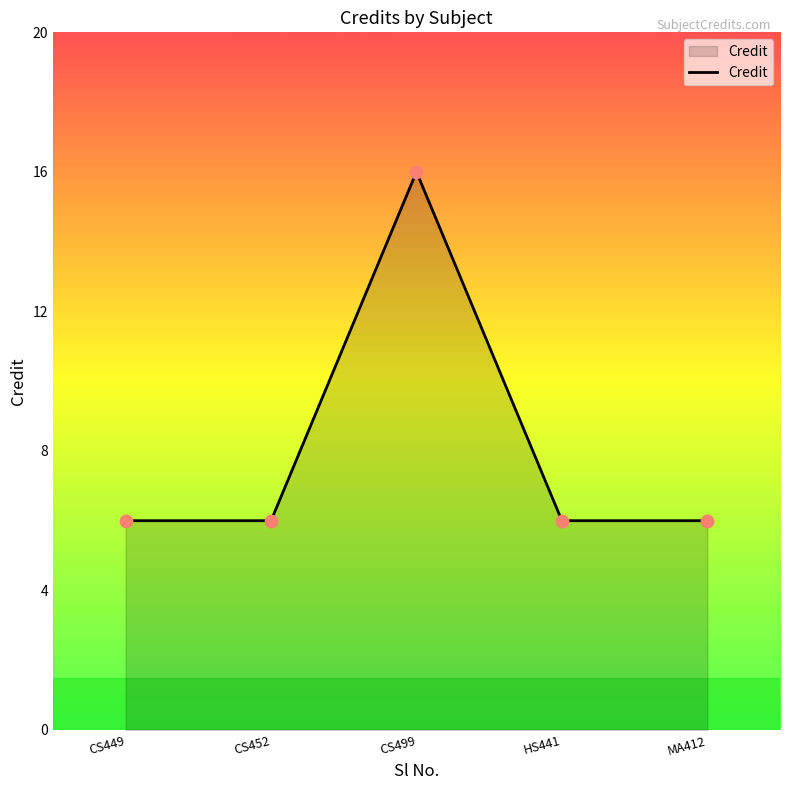

What is the ratio of the value at MA412 to the value at CS499?

0.4